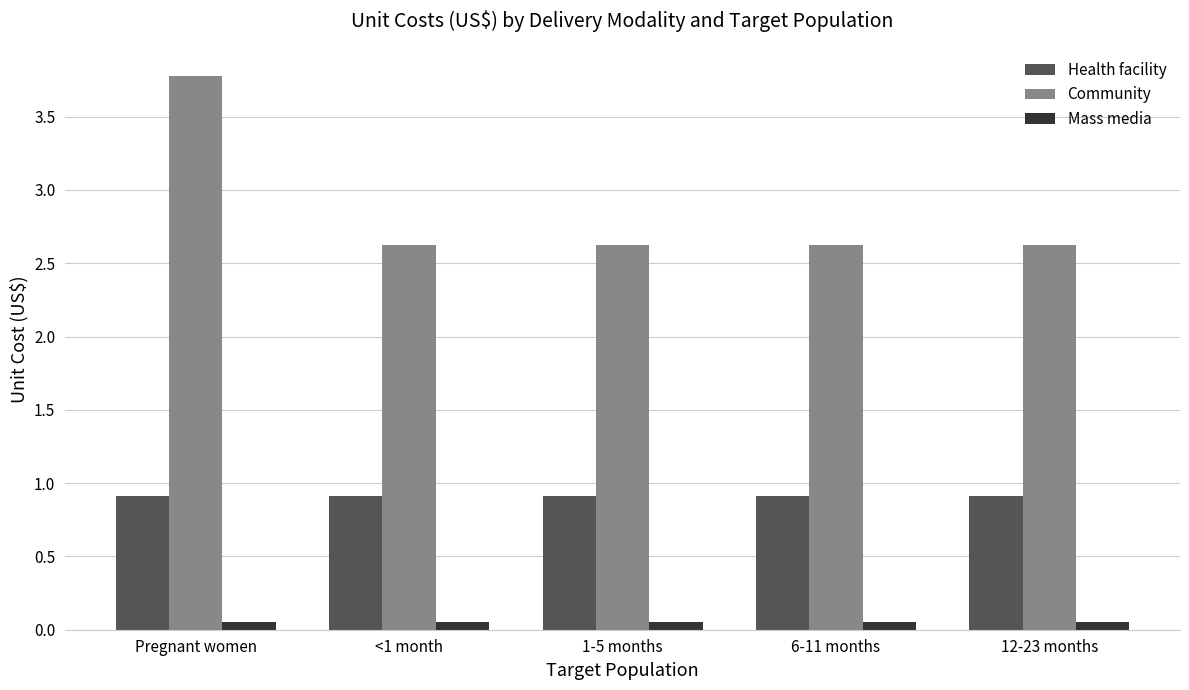

The Community series shows 2.6 at Pregnant women. True or false?

False